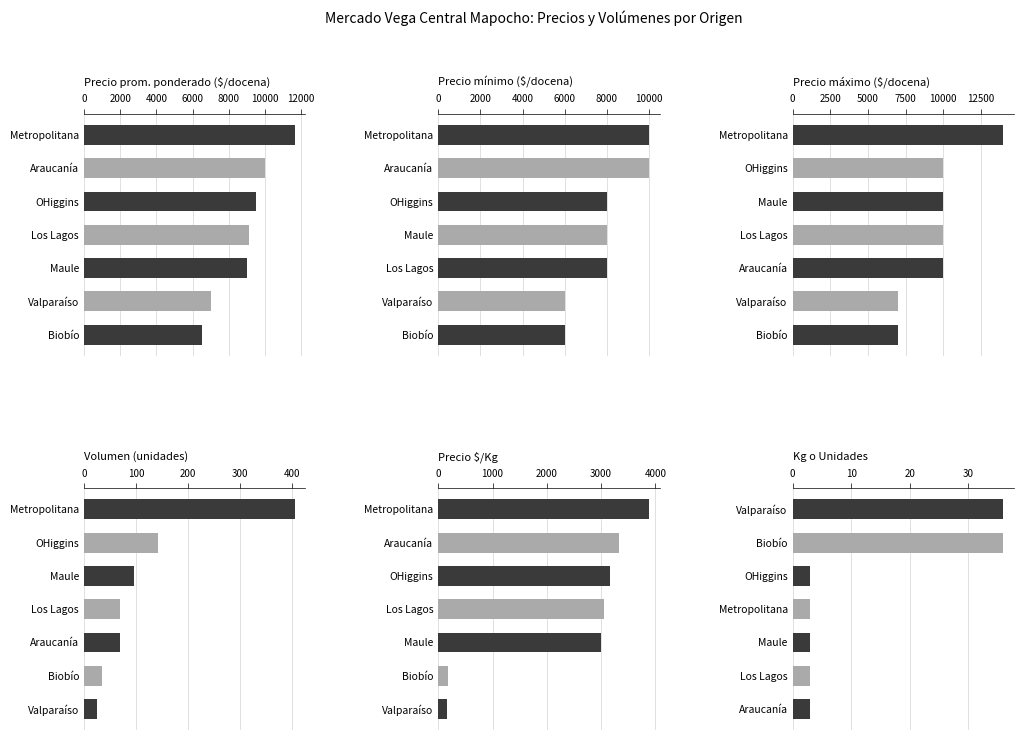

What is the highest value of the Volumen series?

406